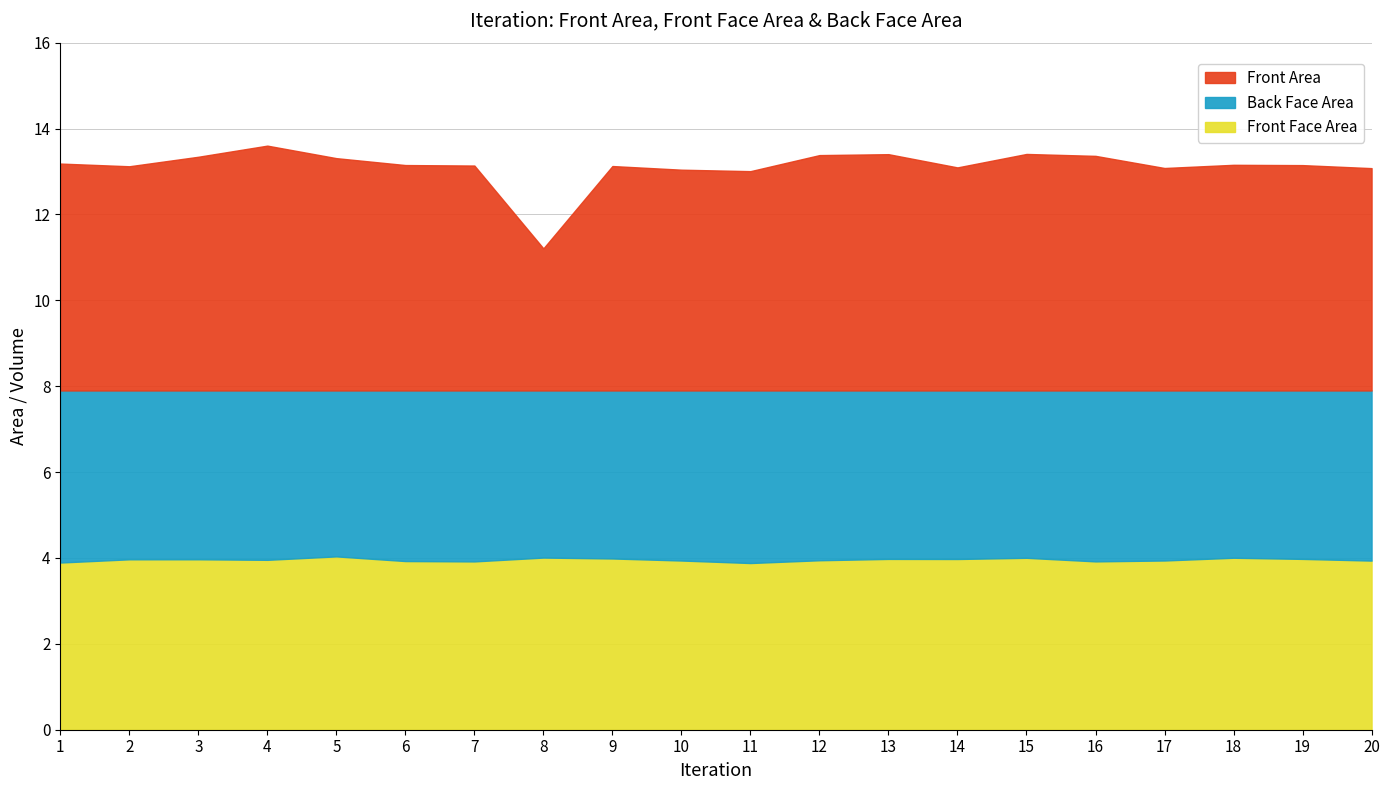

What is the sum of all Front Area values?

104.3